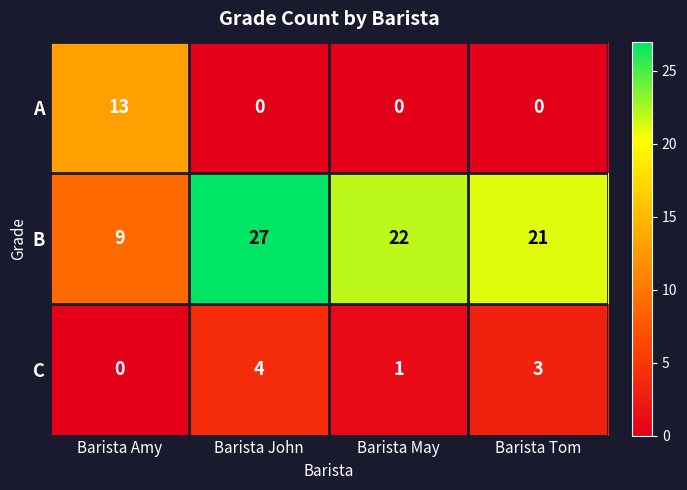

At which category does the chart reach its peak across all series?

Barista John